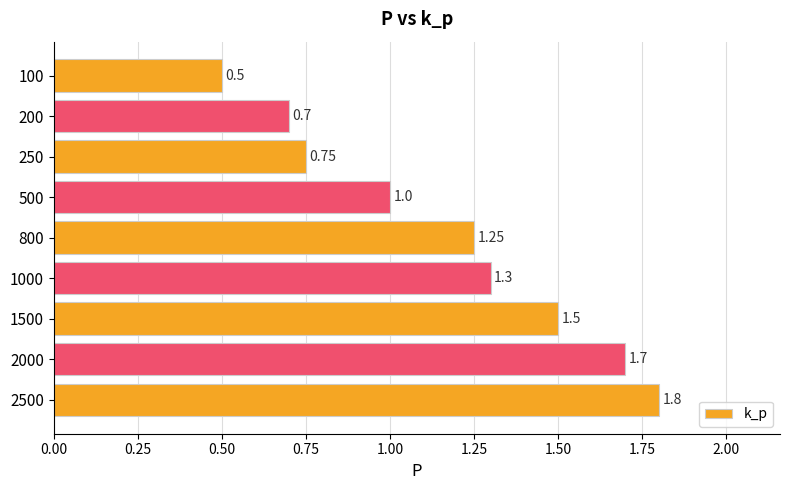

What is the difference between the maximum and second lowest values?

1.1